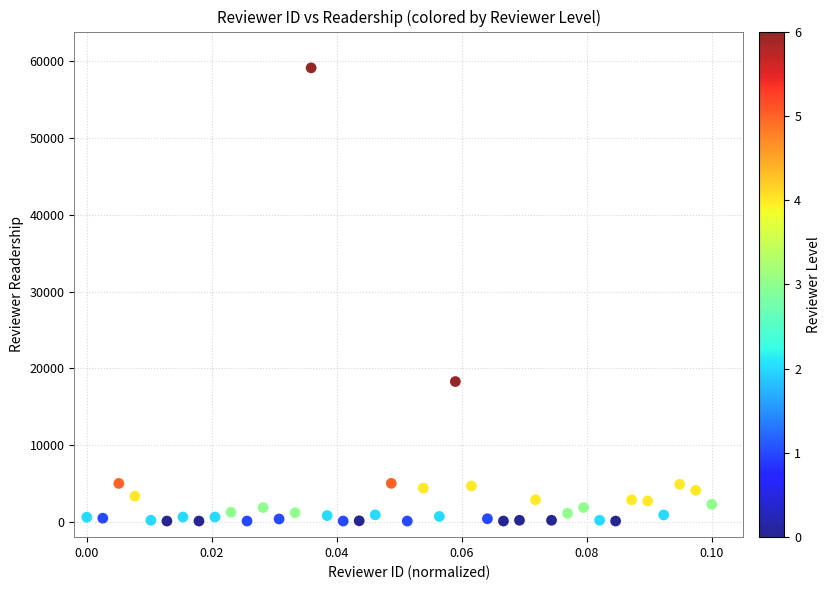

What is the range of Y values (max minus min)?

59056